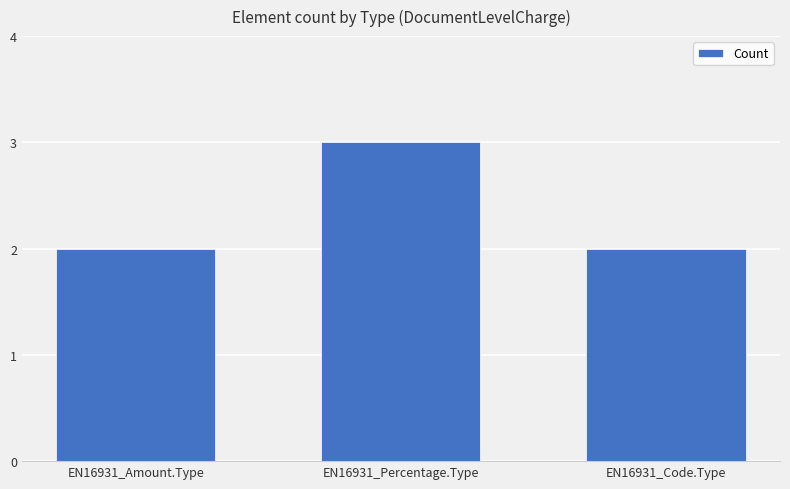

What is the label of the 3rd bar from the left?

EN16931_Code.Type